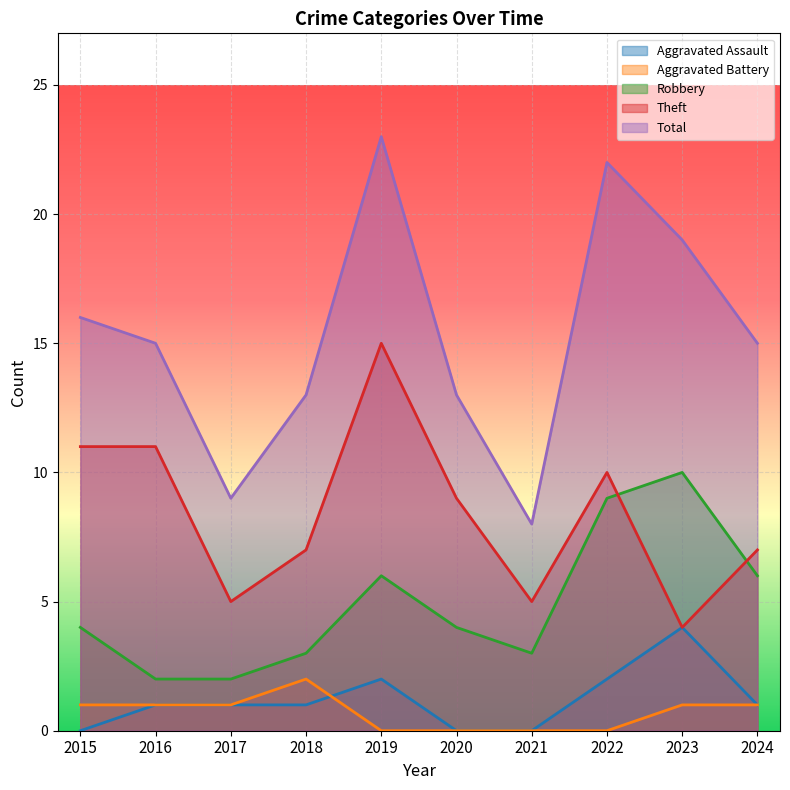

True or false: Robbery and Aggravated Battery cross at least once.

False